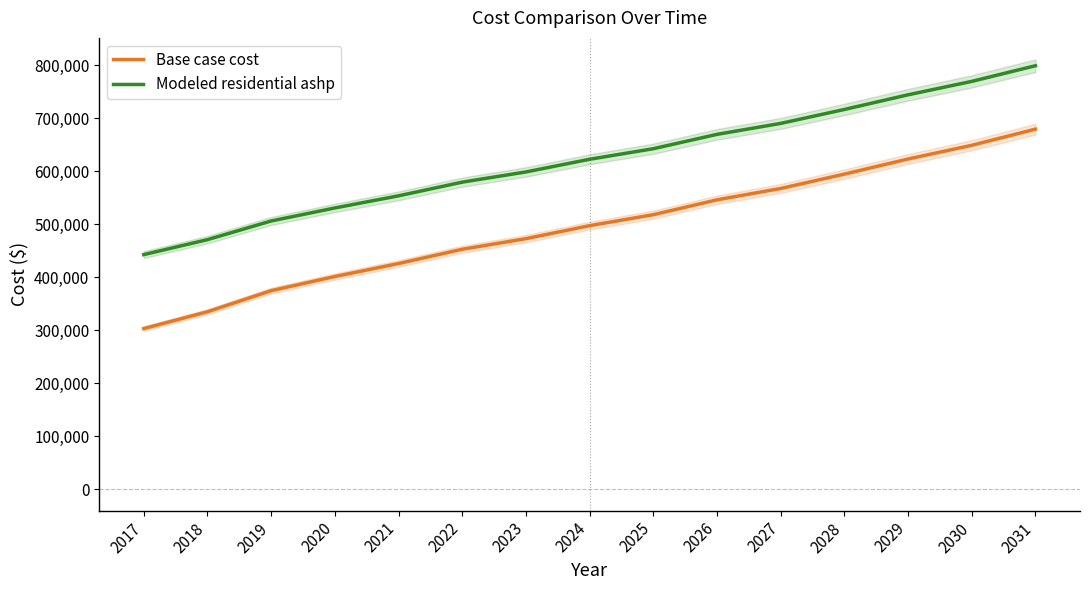

Rank the categories by Base case cost value from lowest to highest.

2017, 2018, 2019, 2020, 2021, 2022, 2023, 2024, 2025, 2026, 2027, 2028, 2029, 2030, 2031